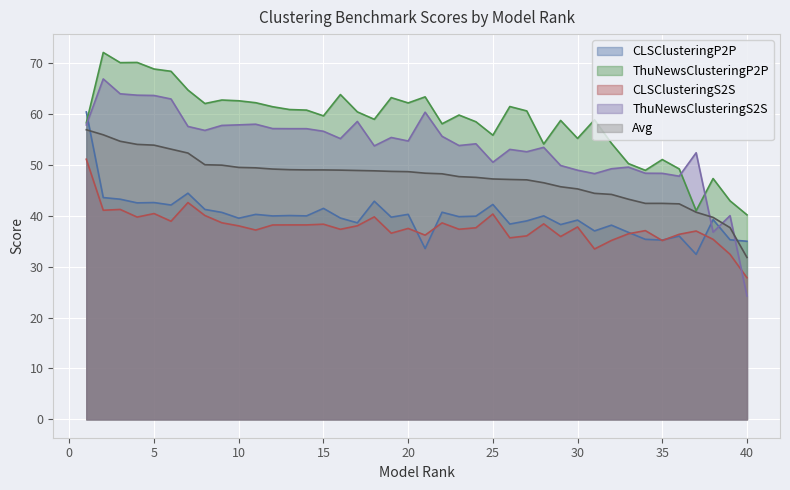

True or false: Avg and CLSClusteringP2P intersect in this chart.

True